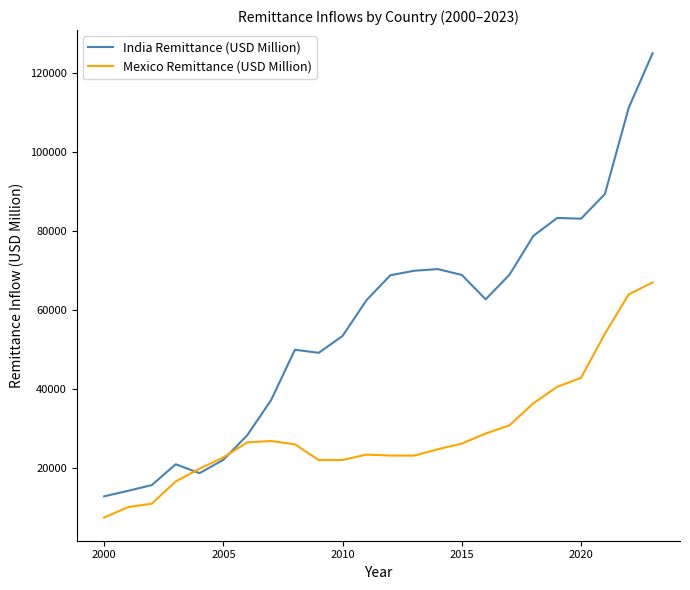

Rank the series by their average value, from lowest to highest.

Mexico Remittance (USD Million), India Remittance (USD Million)